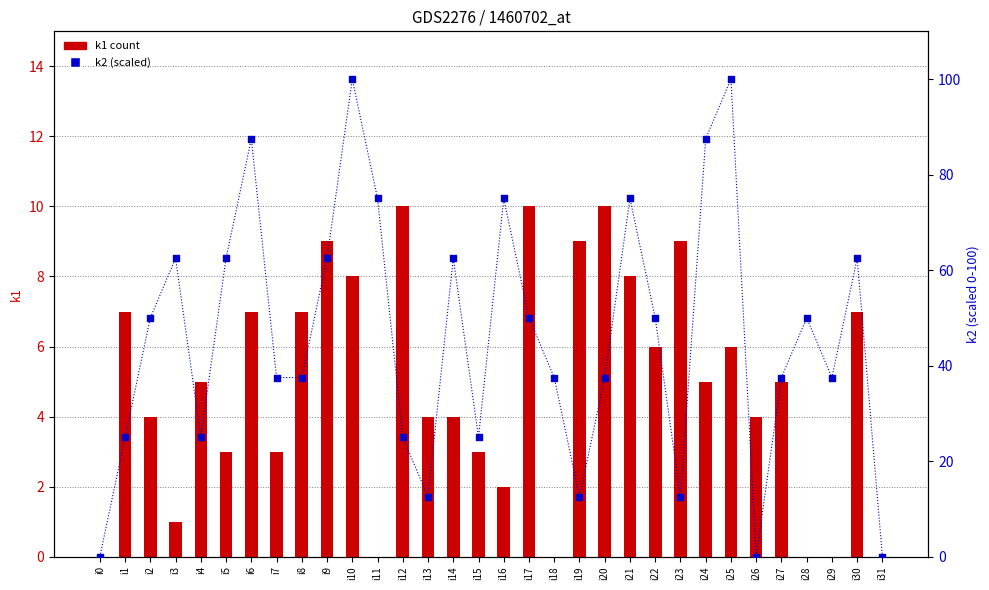

Is the value of k1 at i12 greater than the value of k2 (scaled) at i2?

No